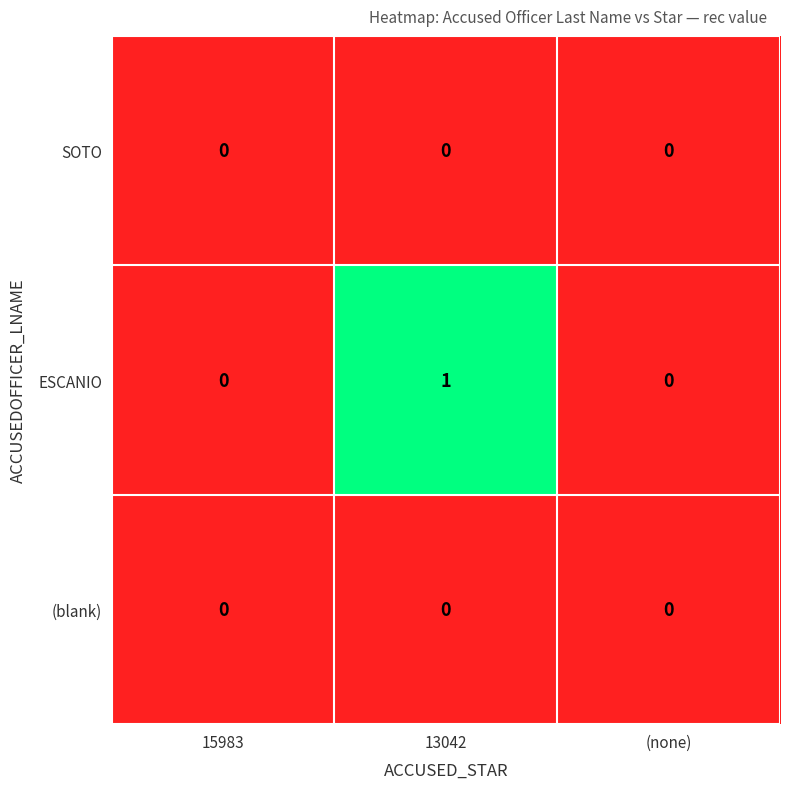

Between 15983 and 13042, which series saw the biggest shift?

ESCANIO